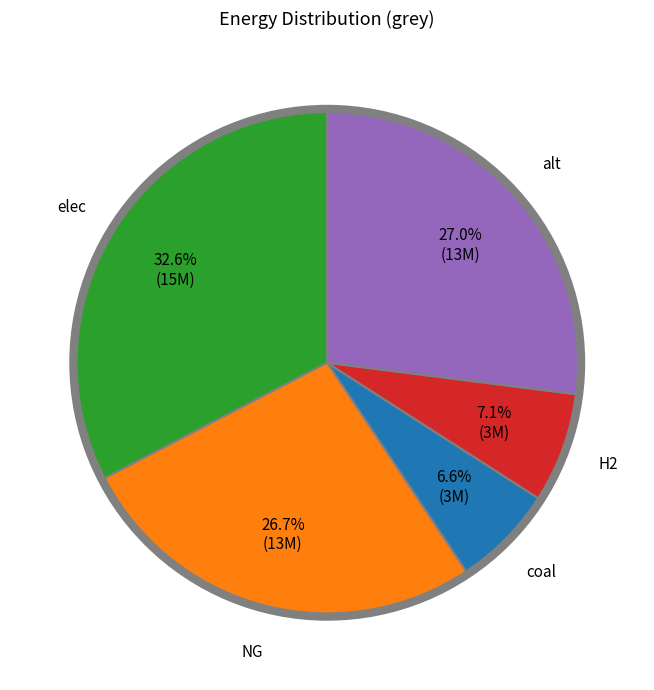

Does any single category account for the majority?

No